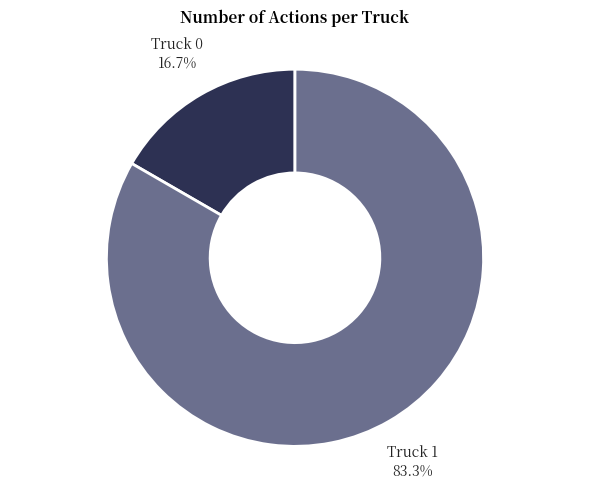

Does any single category account for the majority?

Yes